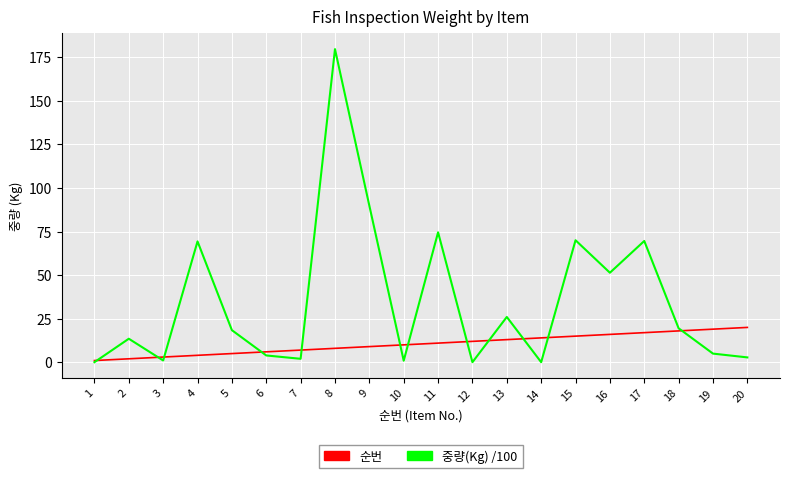

At which category is the sum across all series the highest?

8